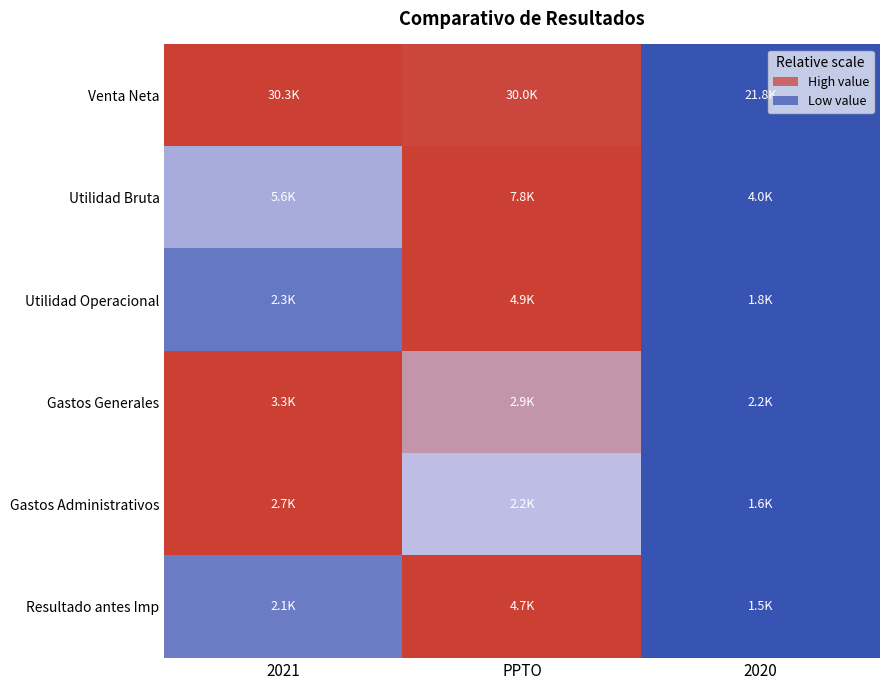

Reading right to left, list all the values displayed in this chart.

Venta Neta: 2020=-1.0	PPTO=0.9	2021=1.0
Utilidad Bruta: 2020=-1.0	PPTO=1.0	2021=-0.2
Utilidad Operacional: 2020=-1.0	PPTO=1.0	2021=-0.7
Gastos Generales: 2020=-1.0	PPTO=0.3	2021=1.0
Gastos Administrativos: 2020=-1.0	PPTO=-0.0	2021=1.0
Resultado antes Imp: 2020=-1.0	PPTO=1.0	2021=-0.6